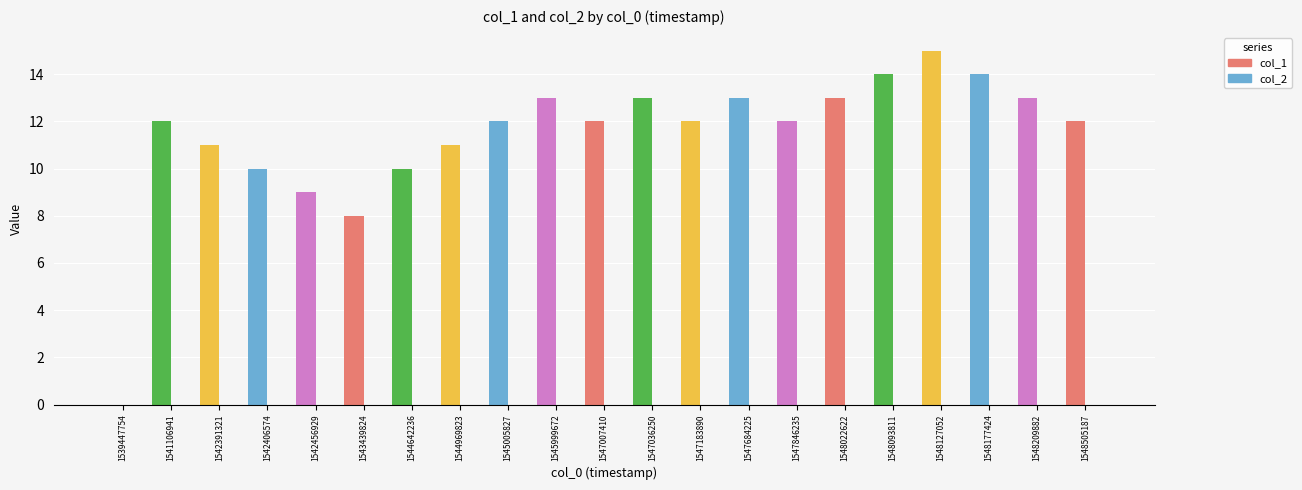

Between 1544642236 and 1547846235, which series saw the biggest shift?

col_1